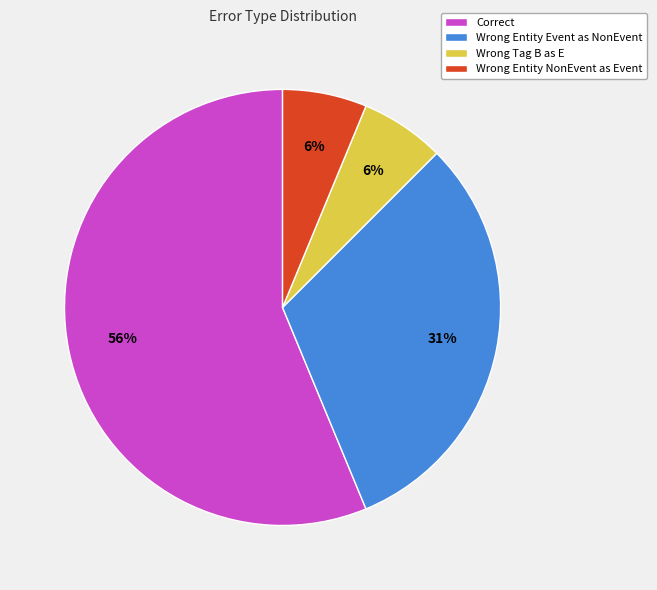

To the nearest percent, what is the average slice percentage?

25%